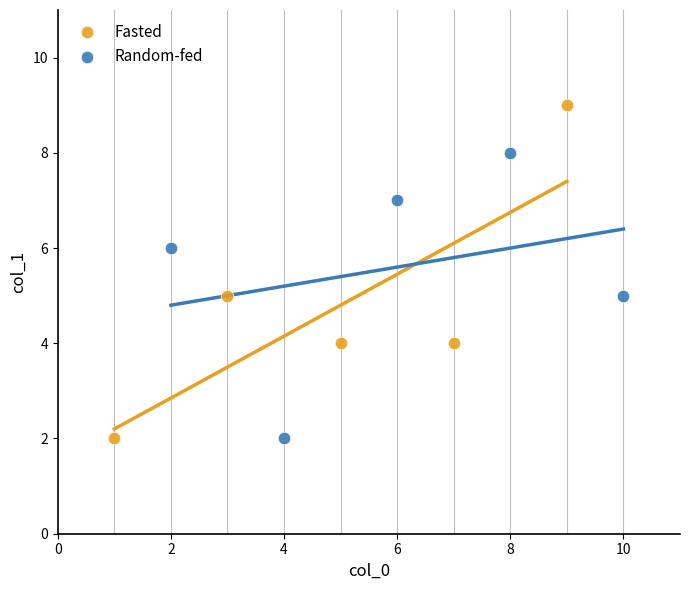

Which series contains the highest Y value?

Fasted